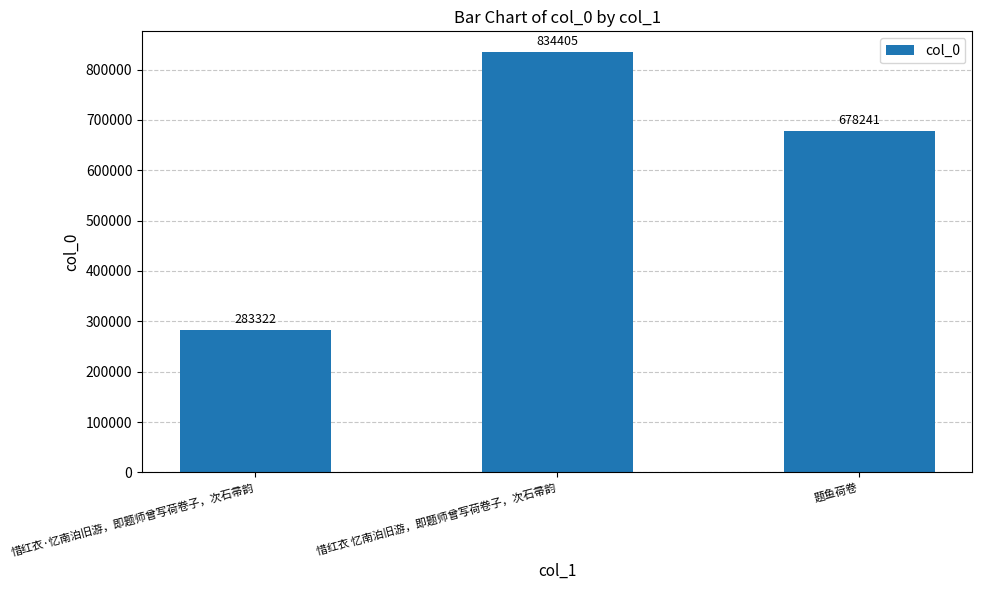

What is the label of the 1st bar from the right?

题鱼荷卷